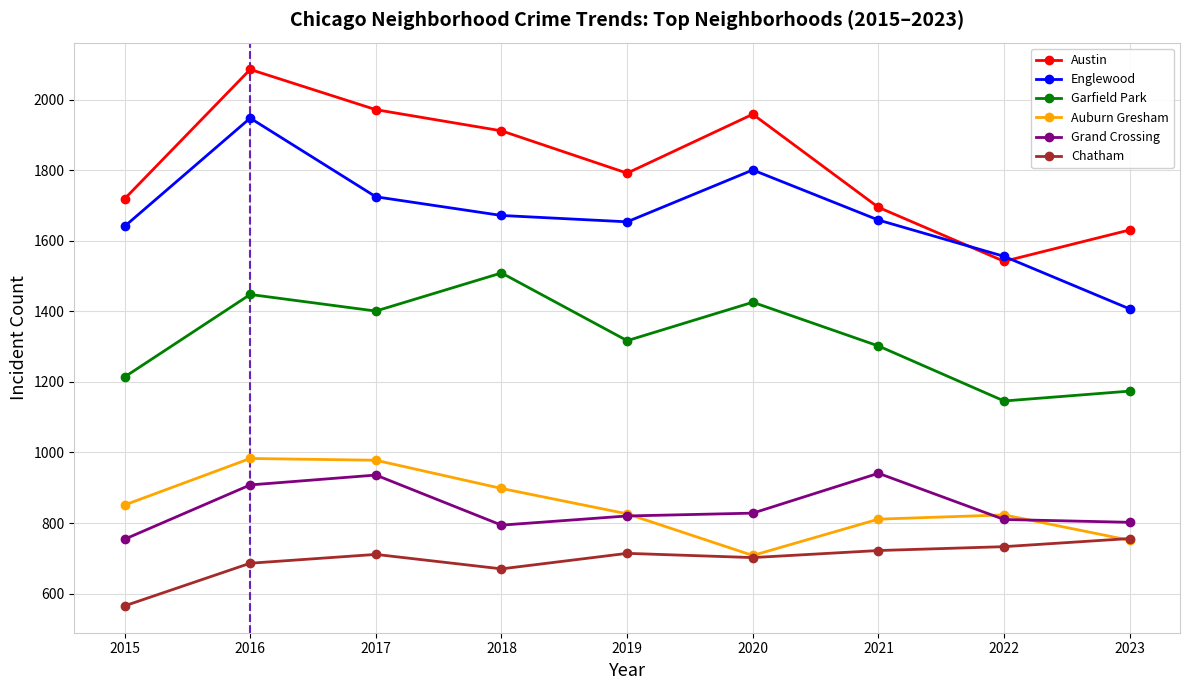

What is the total value across all series at 2023?

6521